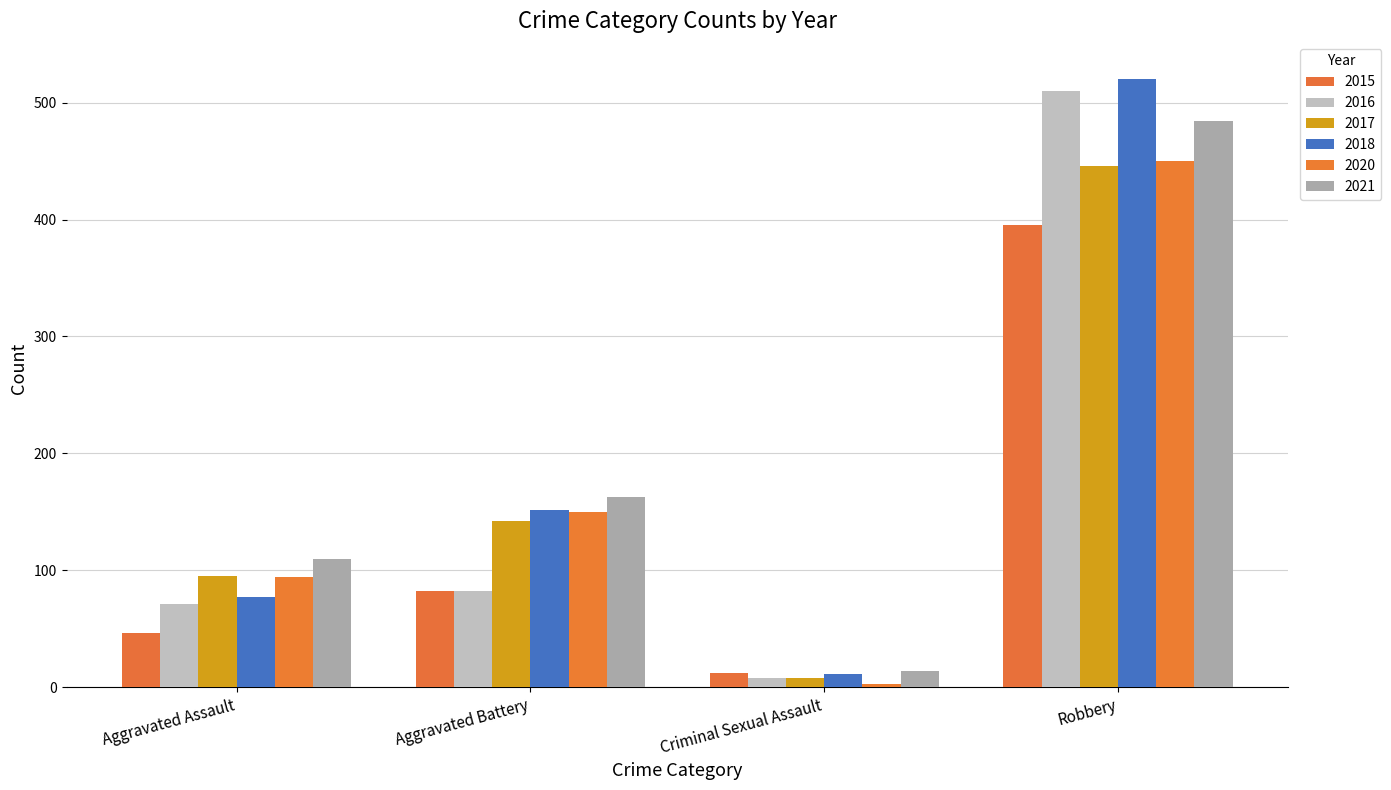

What is the difference between the 2017 values at Aggravated Battery and Criminal Sexual Assault?

134